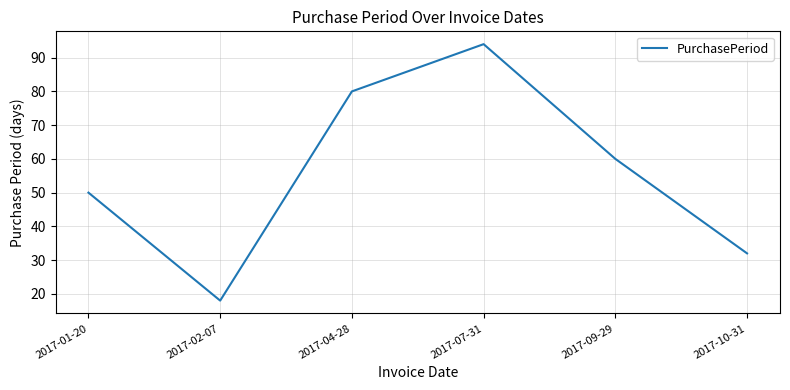

Is this an area chart (filled region under the line)?

No